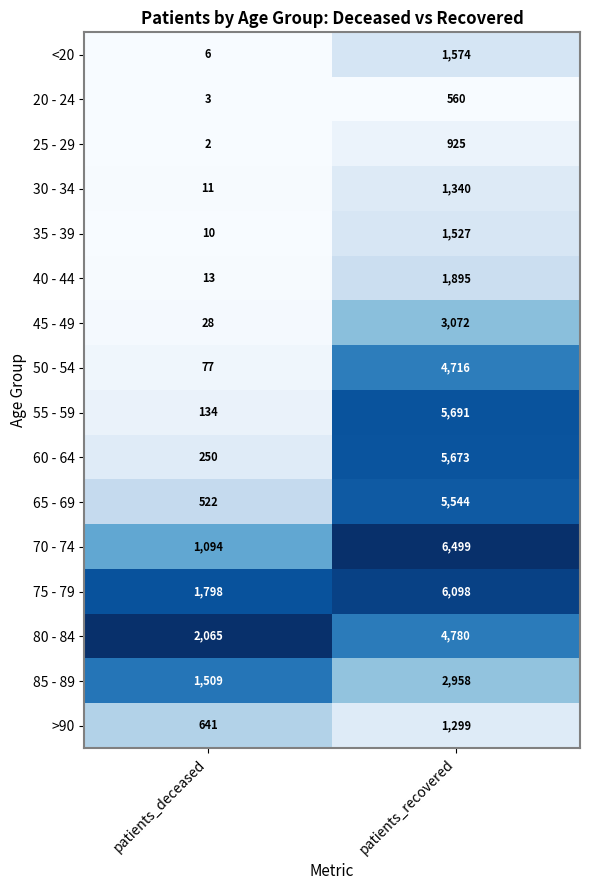

At which label does 50 - 54 reach its minimum?

patients_deceased